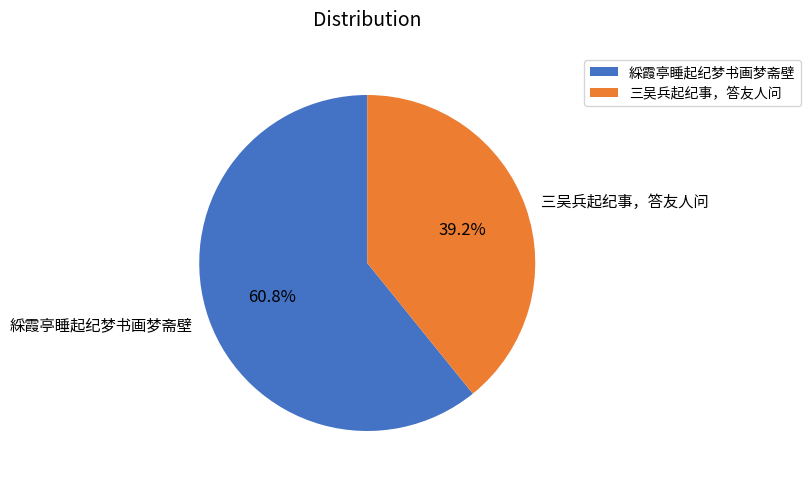

Which category has the smallest portion of the pie?

三吴兵起纪事，答友人问